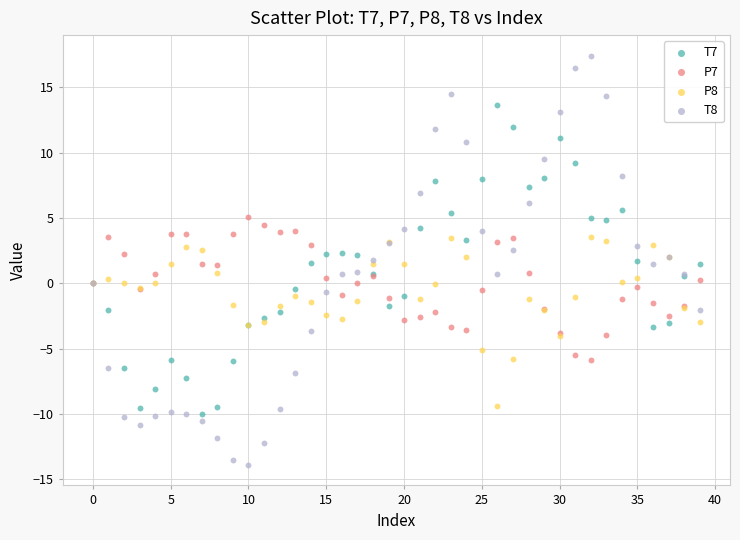

What are all the series names shown in the legend?

T7, P7, P8, T8